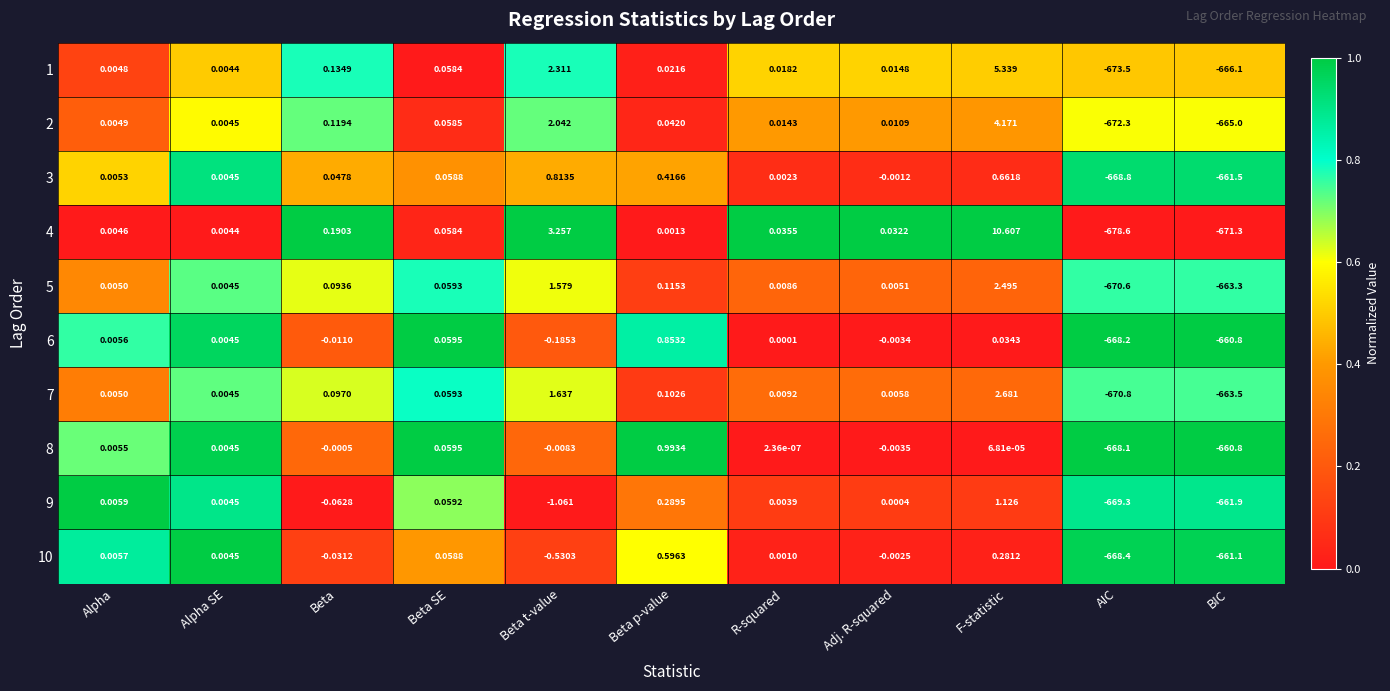

At which label does 1 first exceed 0?

Alpha